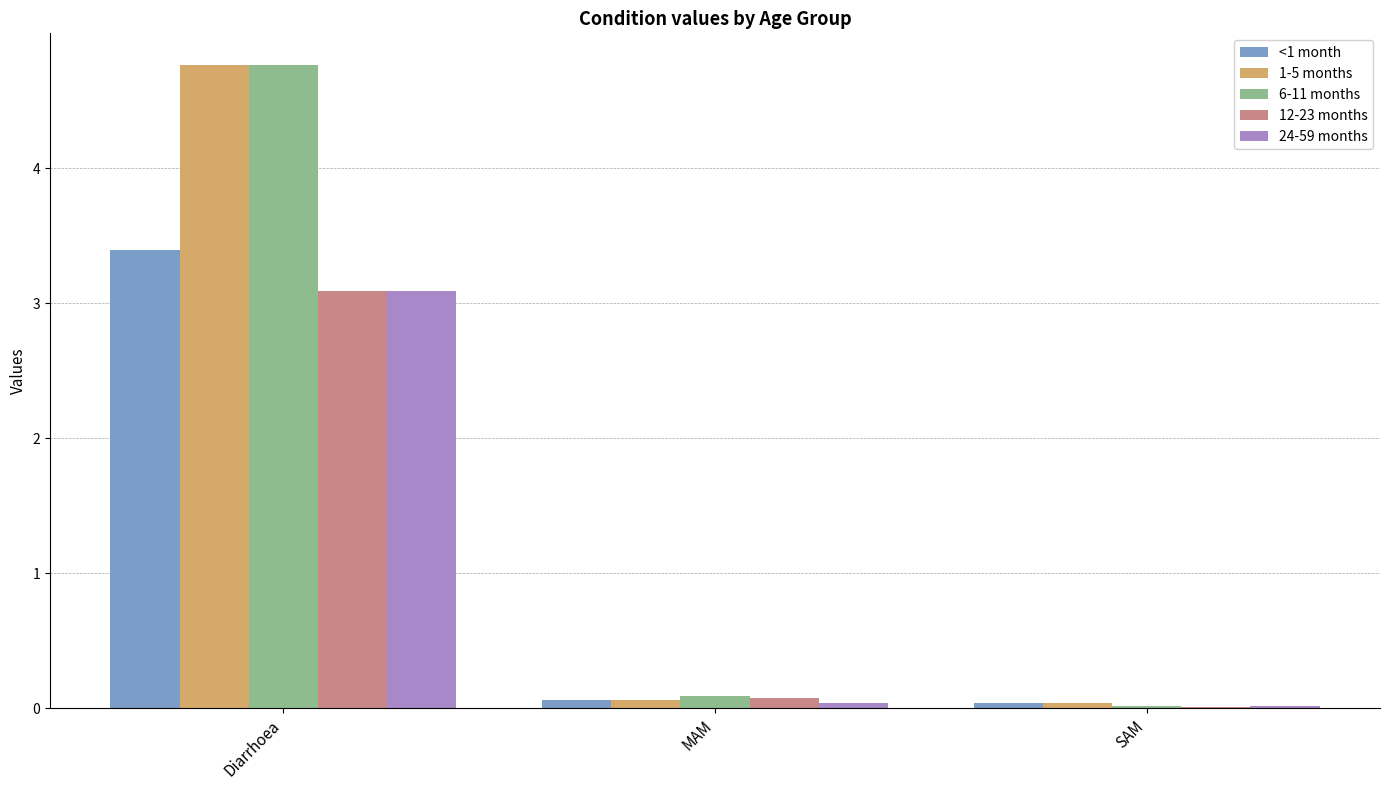

What is the sum of all 24-59 months values?

3.1